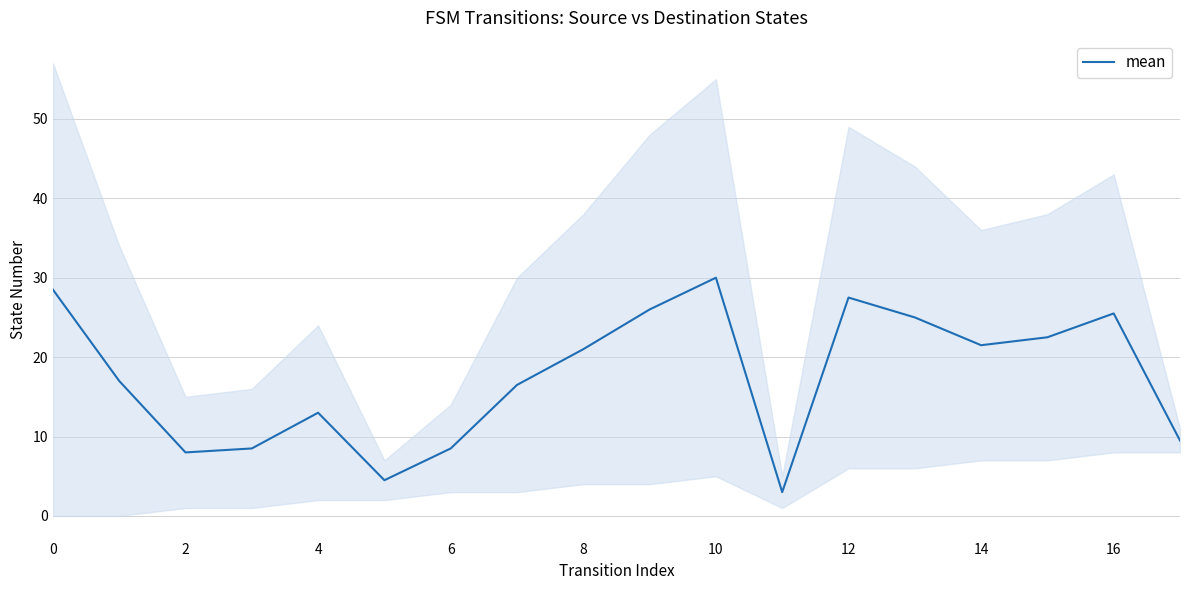

Count the number of categories in the chart.

18